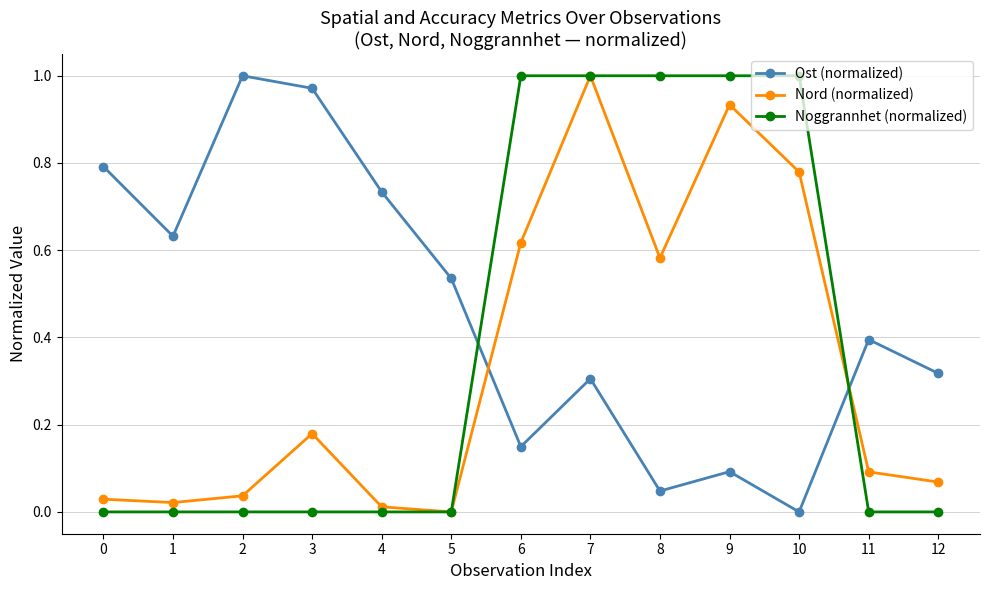

True or false: Ost (normalized) and Nord (normalized) cross at least once.

True